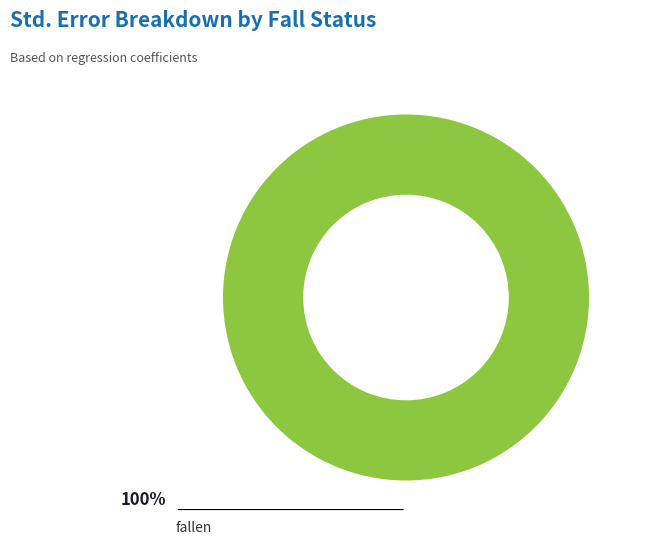

Which has a higher value, fallen or no falls?

fallen